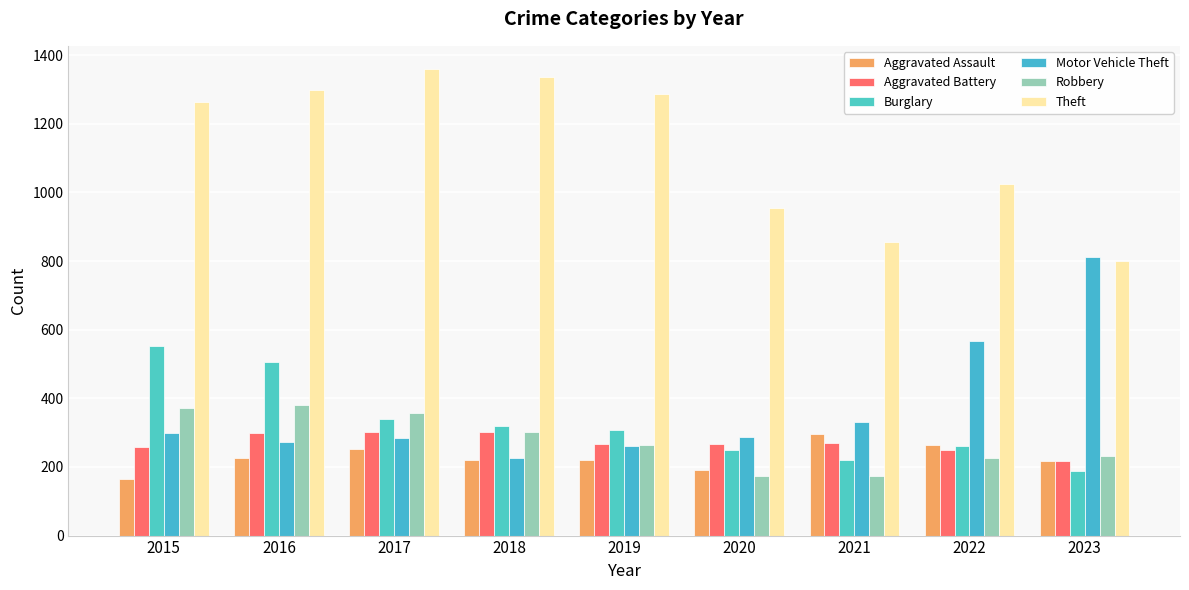

What is the difference between the maximum and second lowest values in the Robbery series?

206